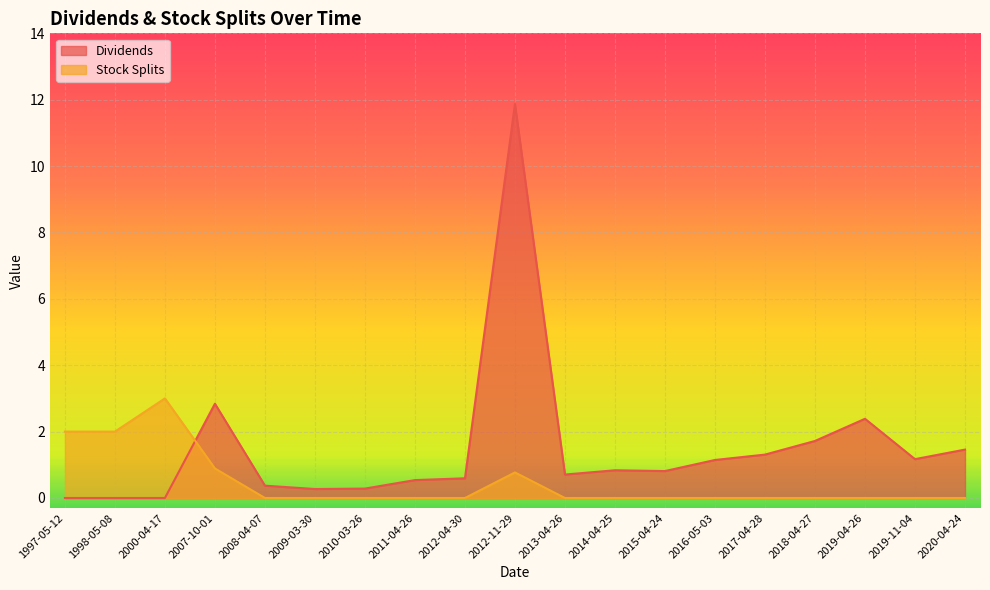

Reading left to right, extract all data points from this chart.

Dividends: 0.0	0.0	0.0	2.8	0.4	0.3	0.3	0.5	0.6	11.9	0.7	0.8	0.8	1.1	1.3	1.7	2.4	1.2	1.5
Stock Splits: 2.0	2.0	3.0	0.9	0.0	0.0	0.0	0.0	0.0	0.8	0.0	0.0	0.0	0.0	0.0	0.0	0.0	0.0	0.0